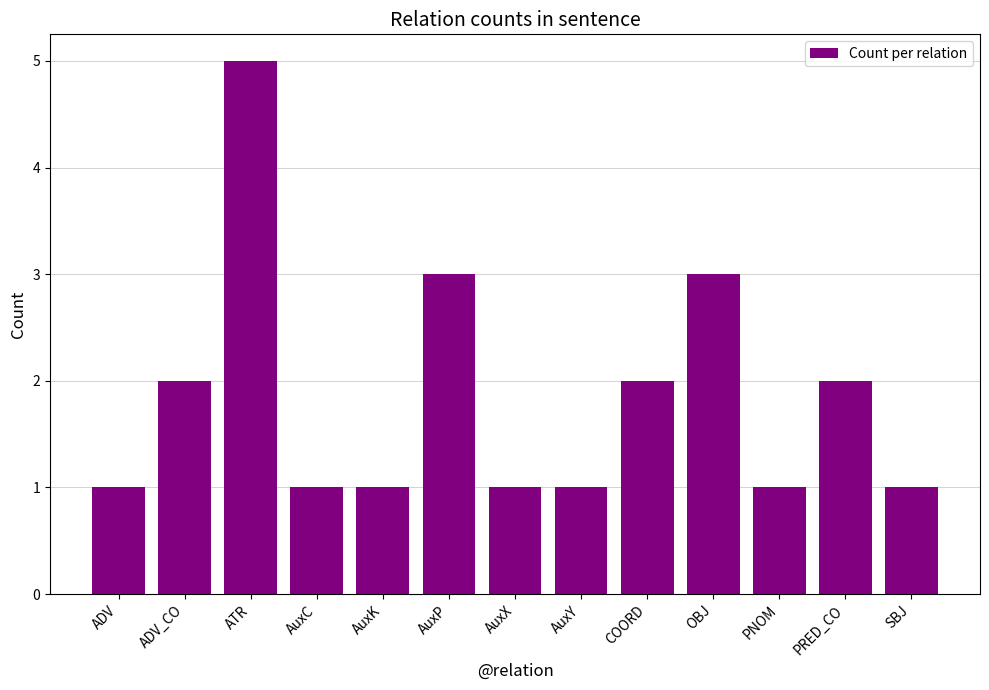

What is the maximum value shown in the chart?

5